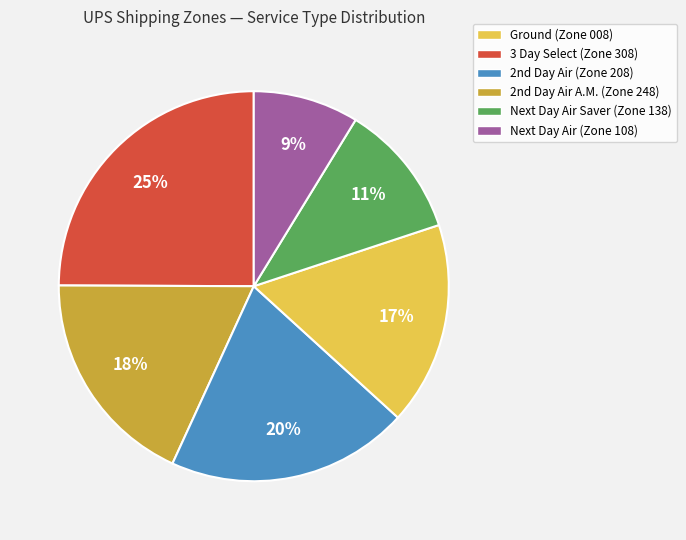

To the nearest percent, what is the difference between the largest and smallest slice percentages?

16%